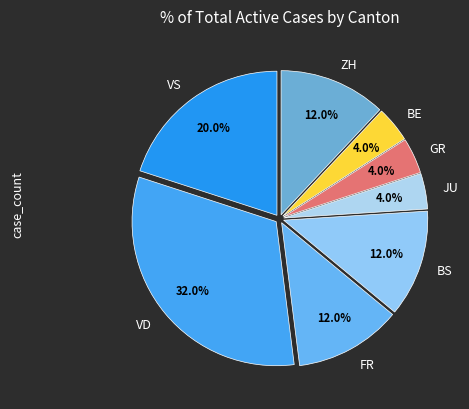

Combined, what portion of the pie is VD and BE?

36.0%